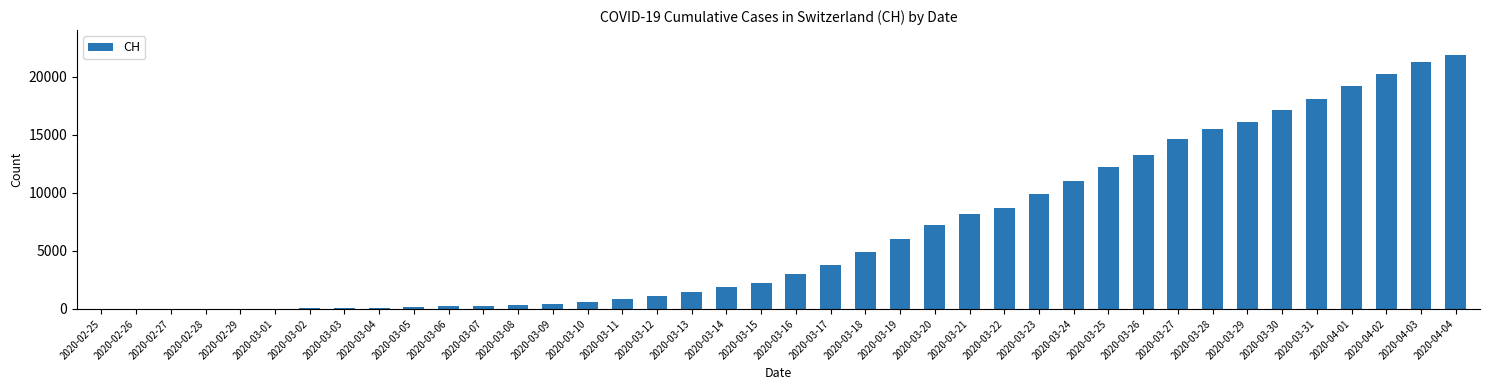

Read the value at 2020-04-03, to the nearest 100.

21300